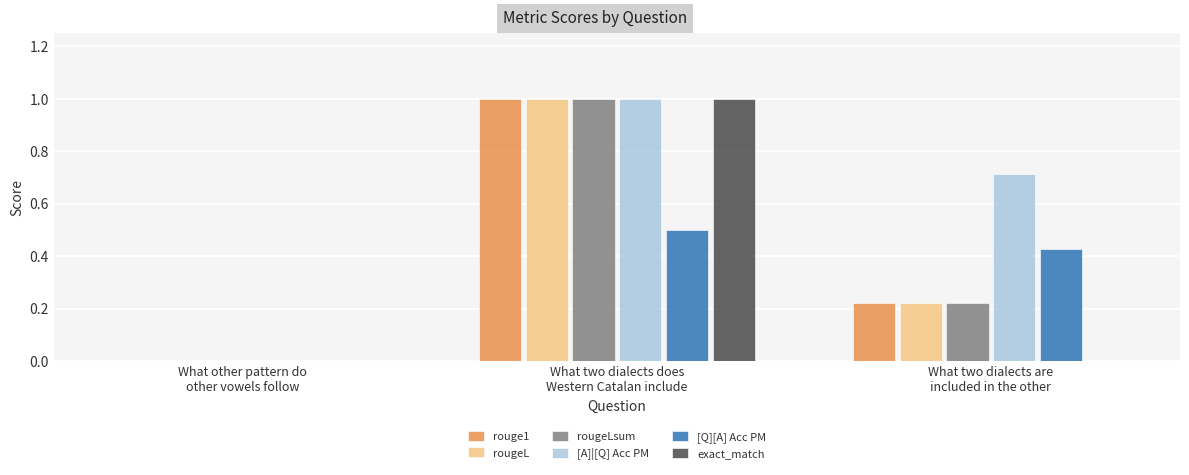

What is the sum of all [A]|[Q] Acc PM values?

1.7